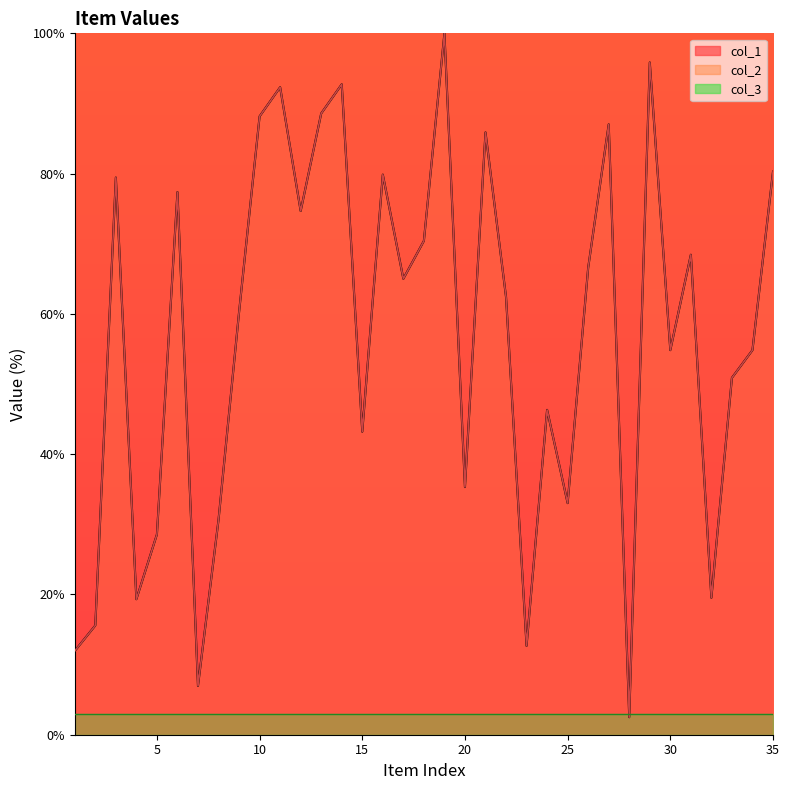

Which category has the highest value in the col_1 series?

19